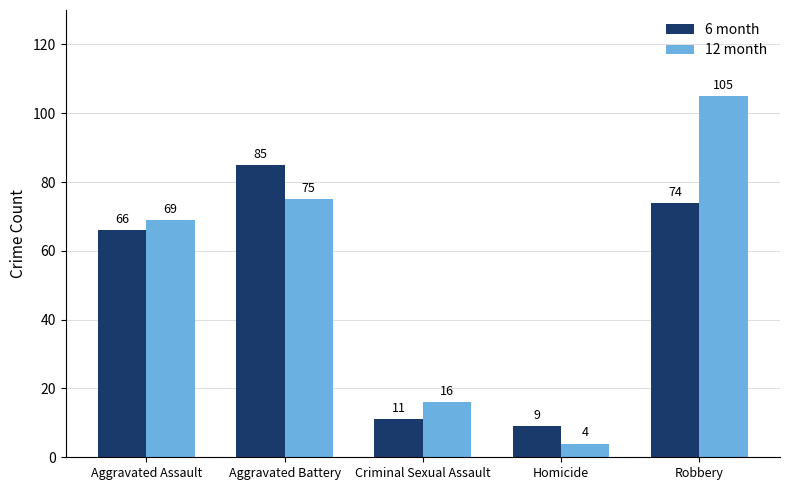

What position from the right is Homicide?

2